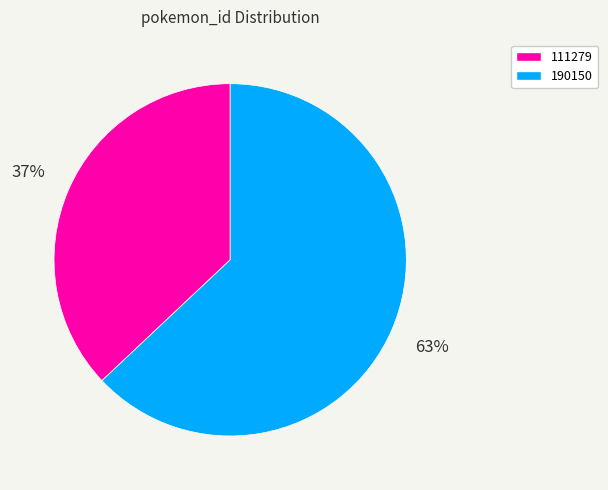

Combined, do 111279 and 190150 account for over 50%?

Yes